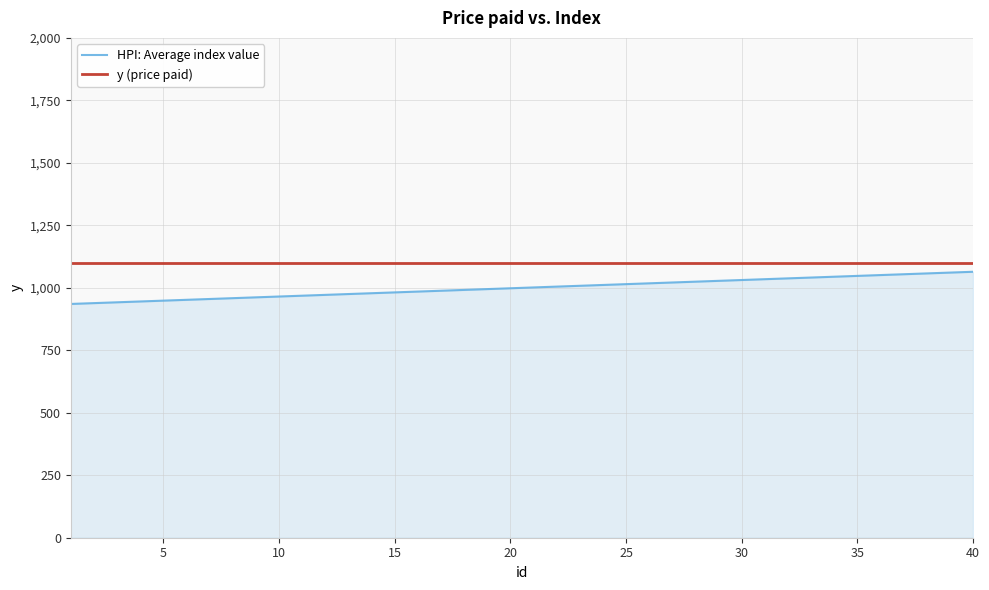

What is the maximum value for HPI: Average index value?

1064.2